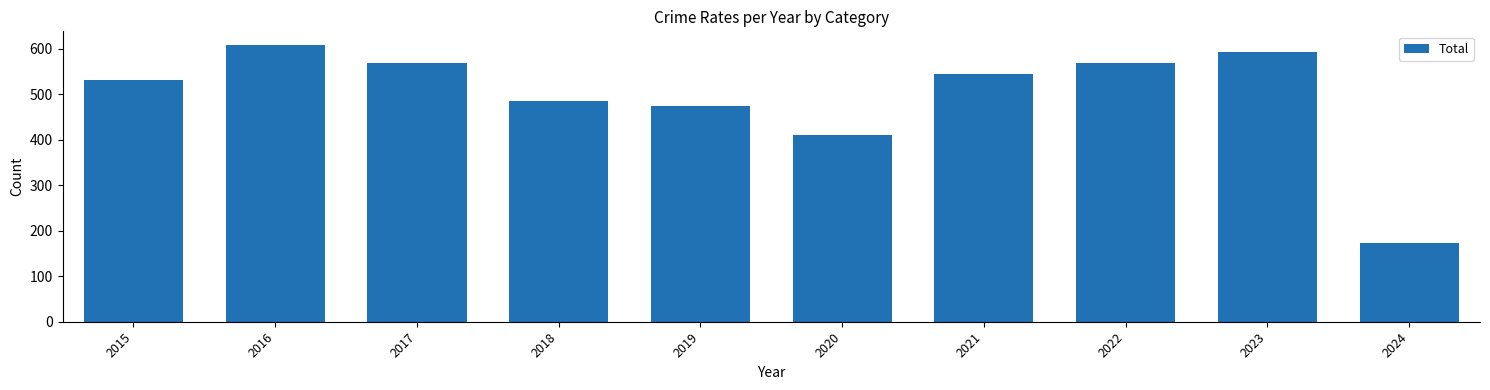

What is the value of the 7th bar from the left?

545